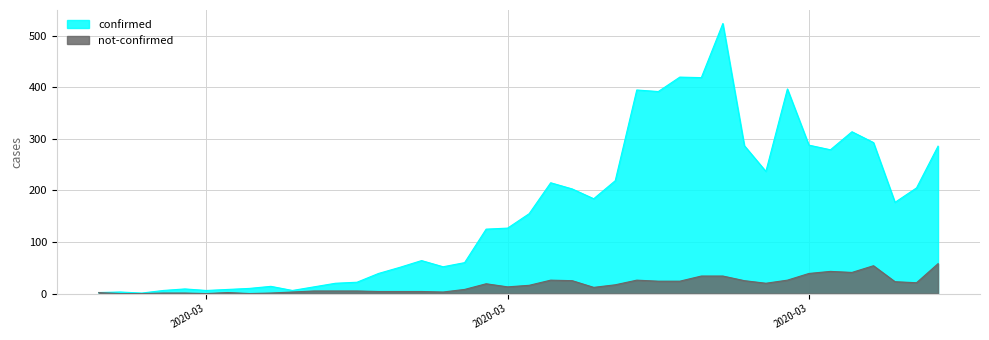

How many interior local peaks does the confirmed series have?

10